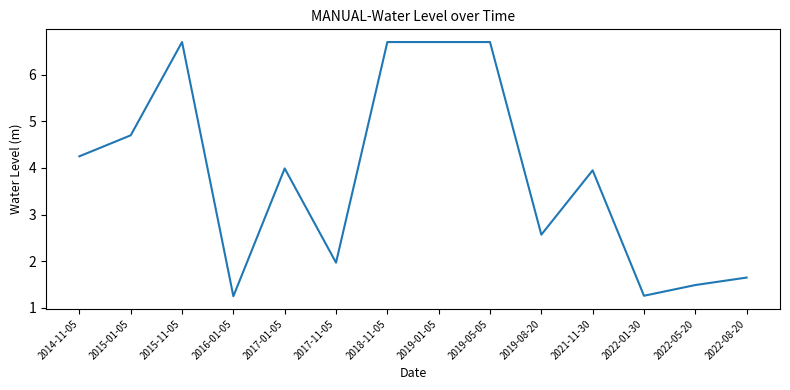

The chart shows a value of 4.0 at 2021-11-30. True or false?

True